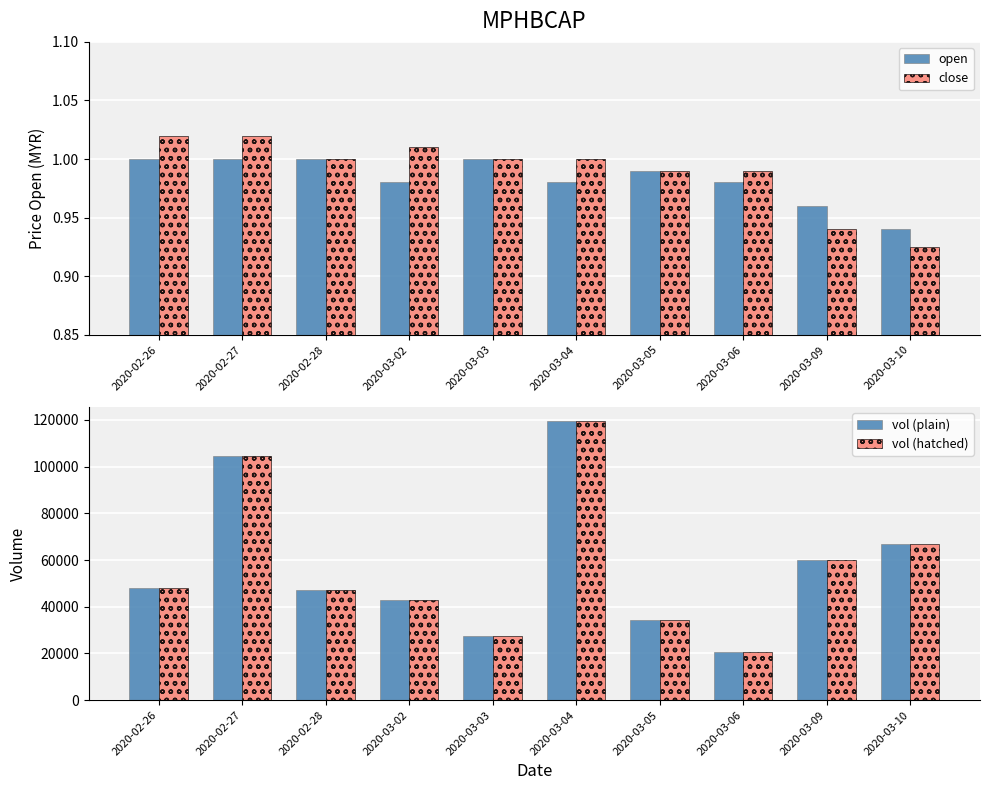

What is the difference between the vol (plain) values at 2020-03-06 and 2020-02-28?

26400